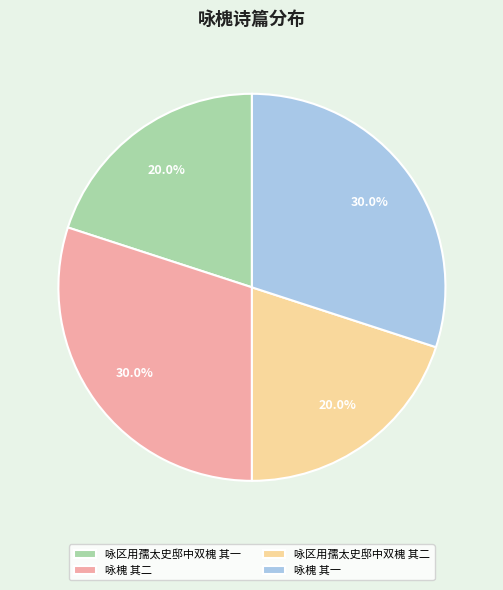

Approximately how many times larger is the value at 咏区用孺太史邸中双槐 其一 compared to 咏区用孺太史邸中双槐 其二?

1.0